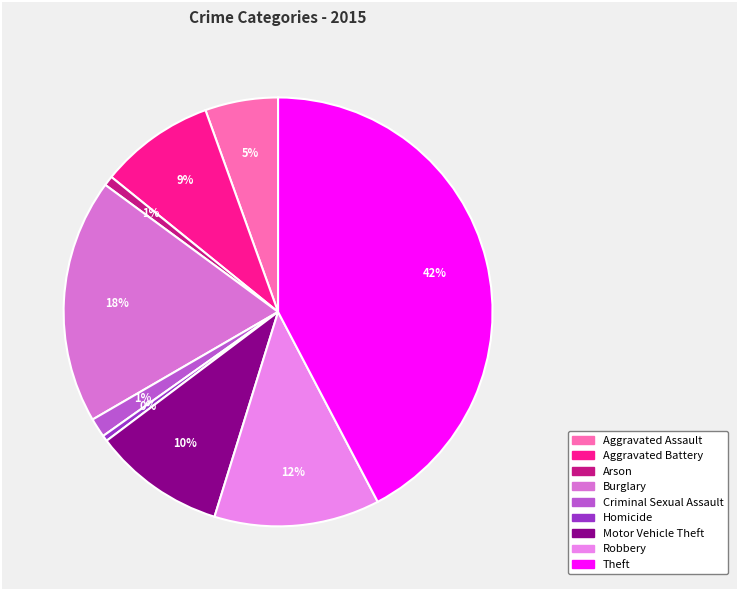

Count the number of slices in the pie.

9